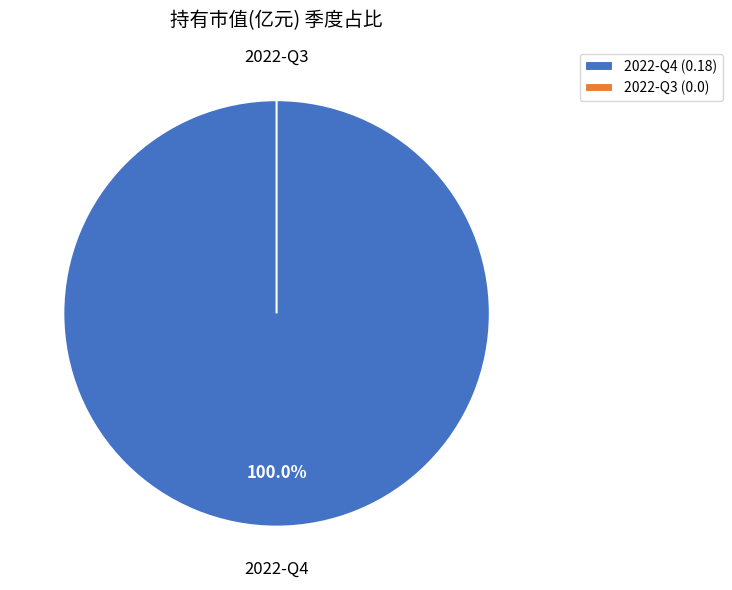

What is the smallest slice in the pie chart?

2022-Q3